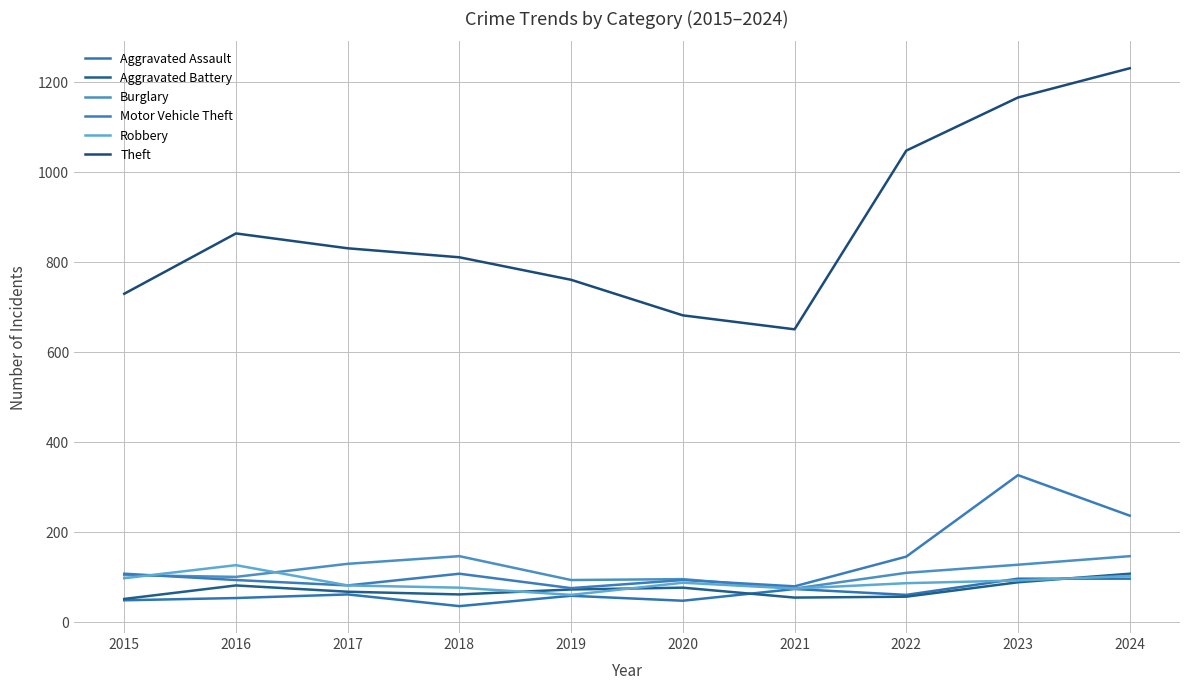

Reading left to right, what are all the values shown in this chart?

Aggravated Assault: 49	54	62	36	59	48	74	61	97	97
Aggravated Battery: 52	82	68	62	73	77	55	57	89	108
Burglary: 105	101	130	147	94	96	75	110	128	147
Motor Vehicle Theft: 108	94	82	108	76	94	80	146	327	237
Robbery: 98	127	82	77	61	88	75	87	93	103
Theft: 730	864	831	811	761	682	651	1048	1166	1231